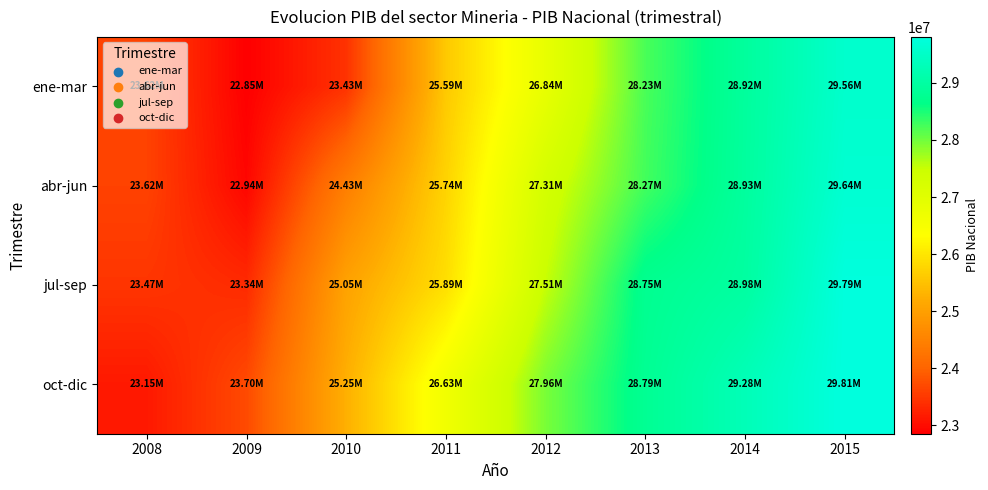

Reading right to left, what are all the values shown in this chart?

ene-mar: 2015=29564190	2014=28918320	2013=28225505	2012=26837271	2011=25594061	2010=23431442	2009=22854454	2008=23619160
abr-jun: 2015=29637257	2014=28933328	2013=28268511	2012=27306131	2011=25742732	2010=24434491	2009=22936479	2008=23615869
jul-sep: 2015=29792435	2014=28975599	2013=28750202	2012=27514434	2011=25893746	2010=25054835	2009=23343573	2008=23467290
oct-dic: 2015=29805875	2014=29280871	2013=28790359	2012=27957653	2011=26629739	2010=25253019	2009=23702763	2008=23147410